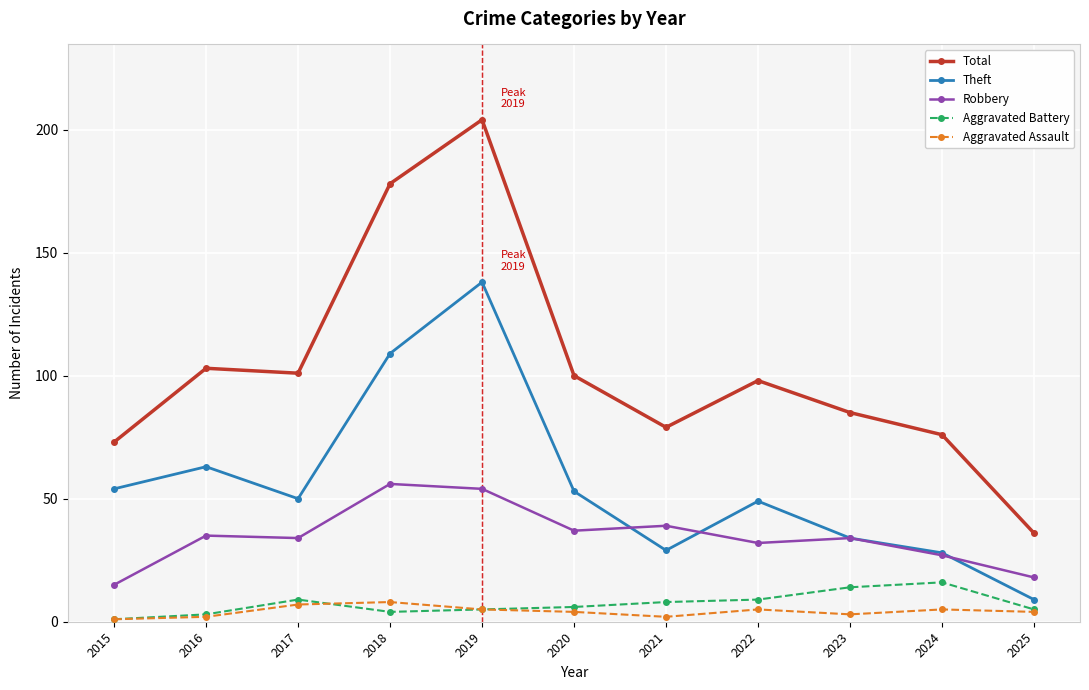

True or false: Theft and Total intersect in this chart.

False